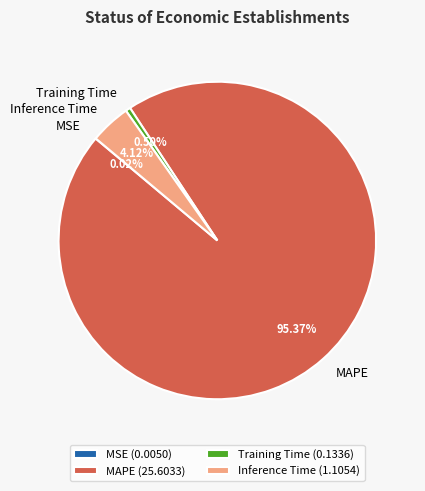

Do Training Time and Inference Time together represent more than half of the pie?

No